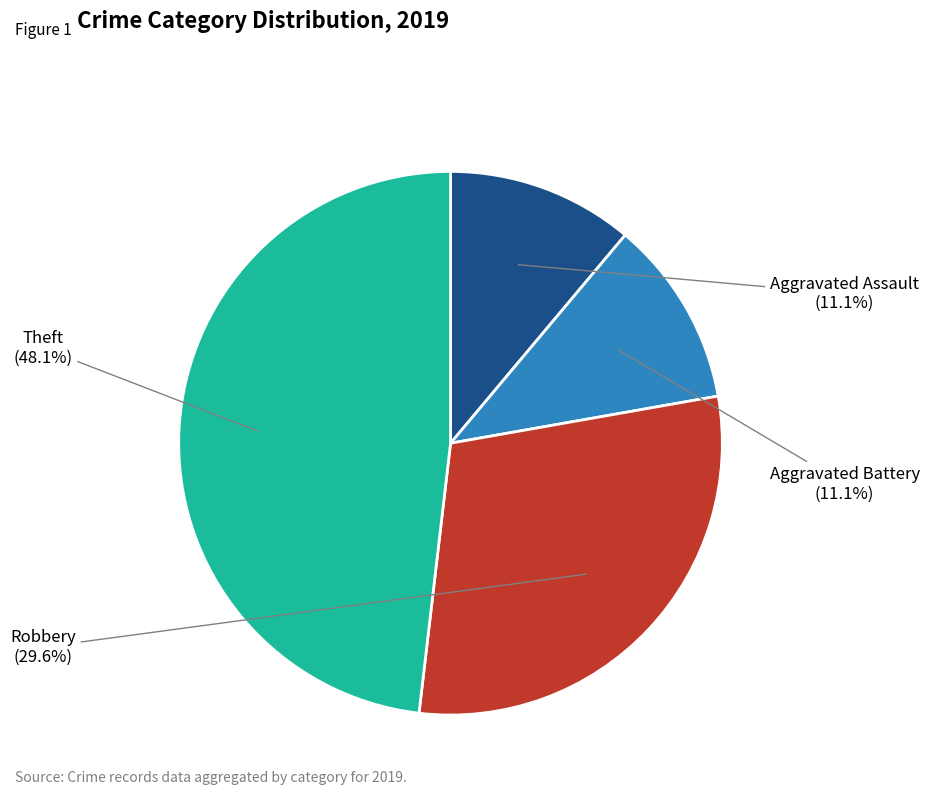

Does any single category account for the majority?

No